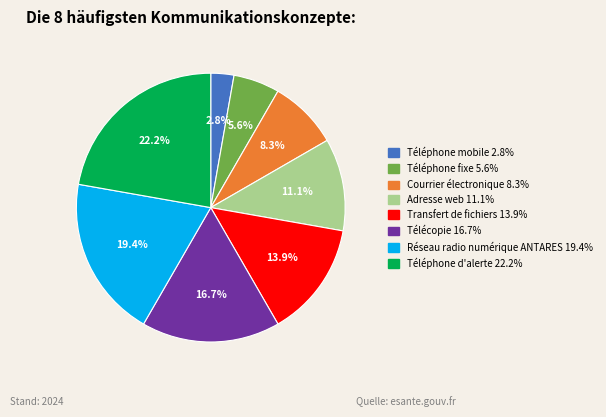

Between Courrier électronique and Téléphone fixe, which is larger?

Courrier électronique